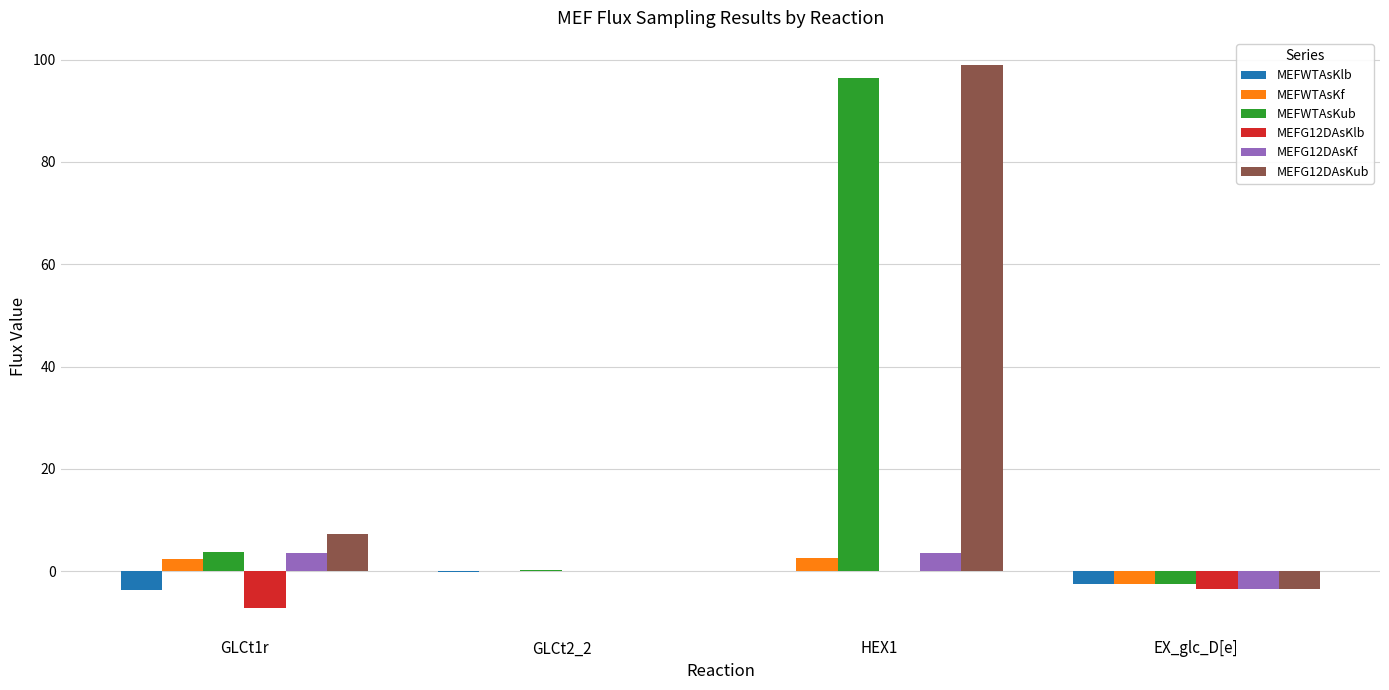

Is the value of MEFG12DAsKub at GLCt2_2 greater than the value of MEFWTAsKf at EX_glc_D[e]?

Yes